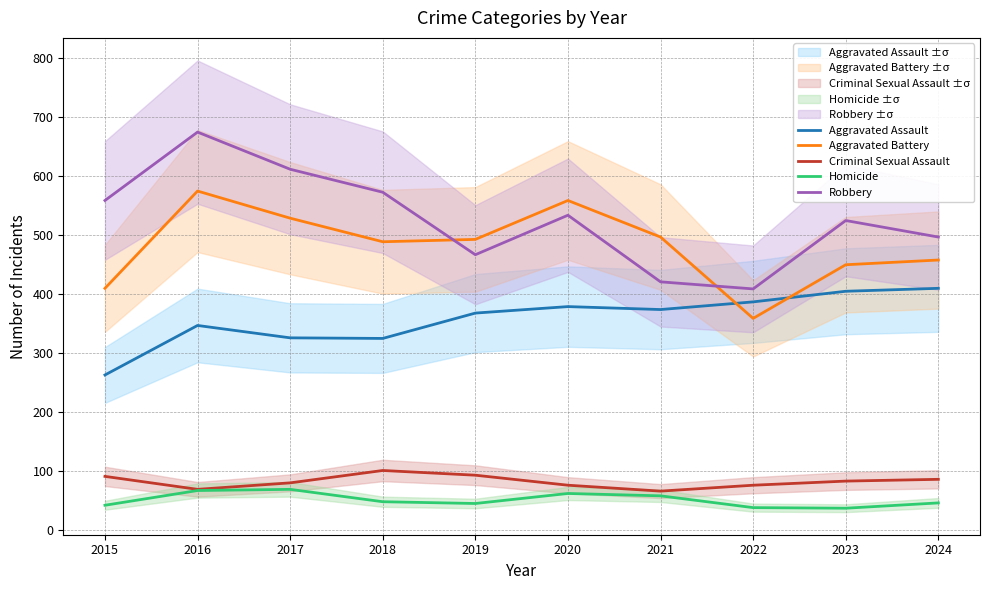

Does the chart display data point markers on the line(s)?

No